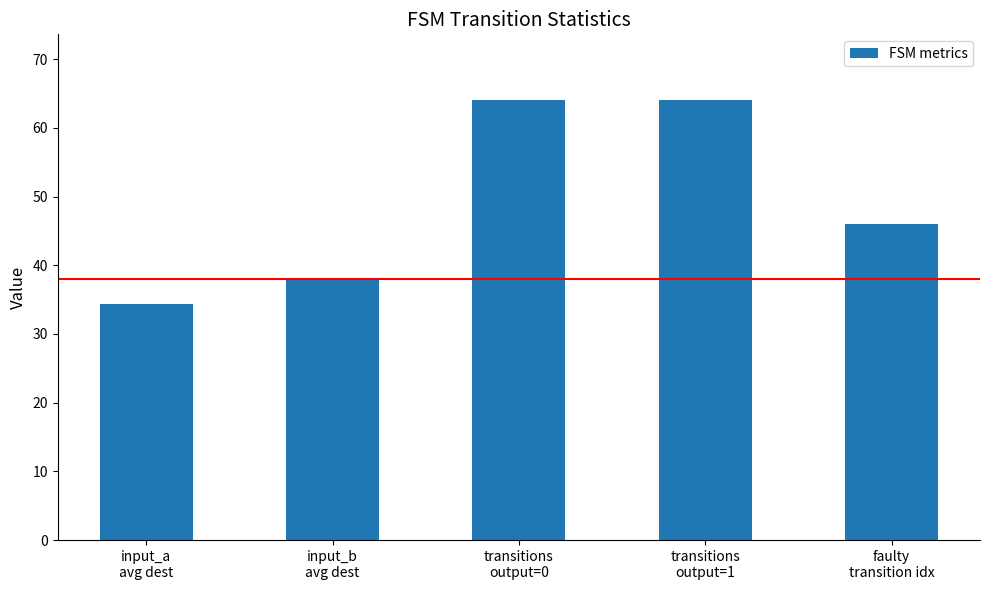

What is the change in value from transitions
output=1 to faulty
transition idx?

-18.0